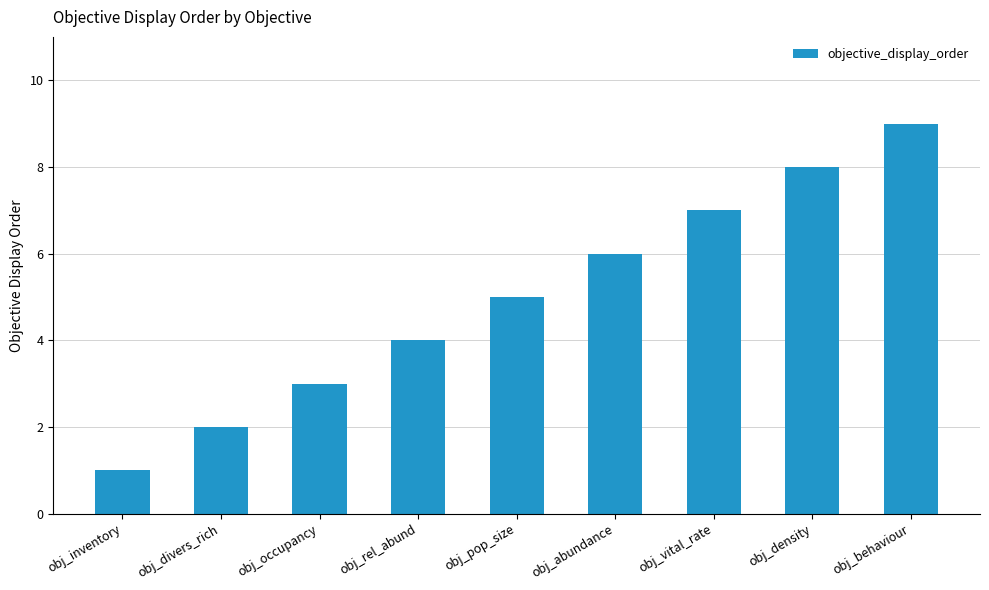

Reading left to right, list all the values displayed in this chart.

obj_inventory=1	obj_divers_rich=2	obj_occupancy=3	obj_rel_abund=4	obj_pop_size=5	obj_abundance=6	obj_vital_rate=7	obj_density=8	obj_behaviour=9